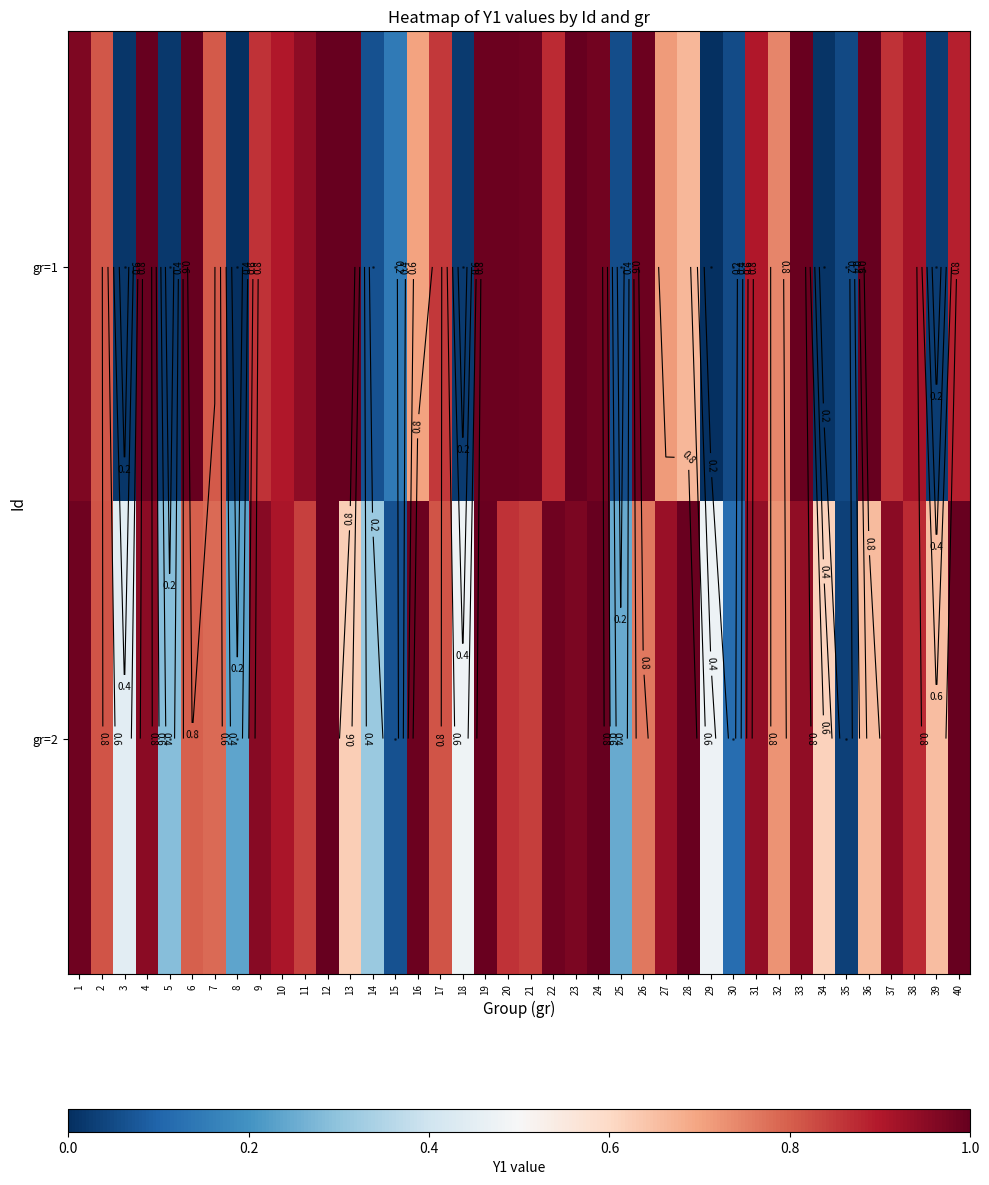

True or false: gr=1 has a value of 0.9 at 28.

False